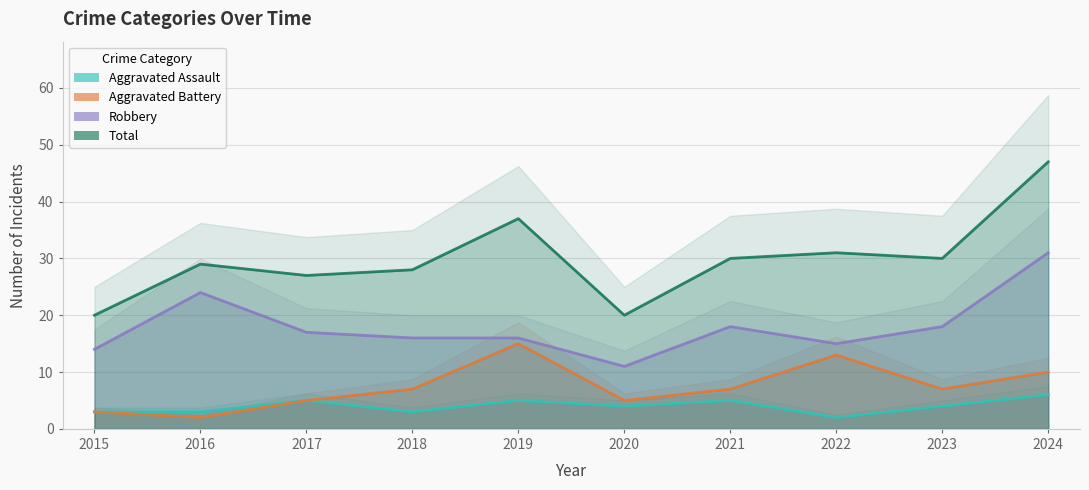

How many distinct data groups are displayed?

4